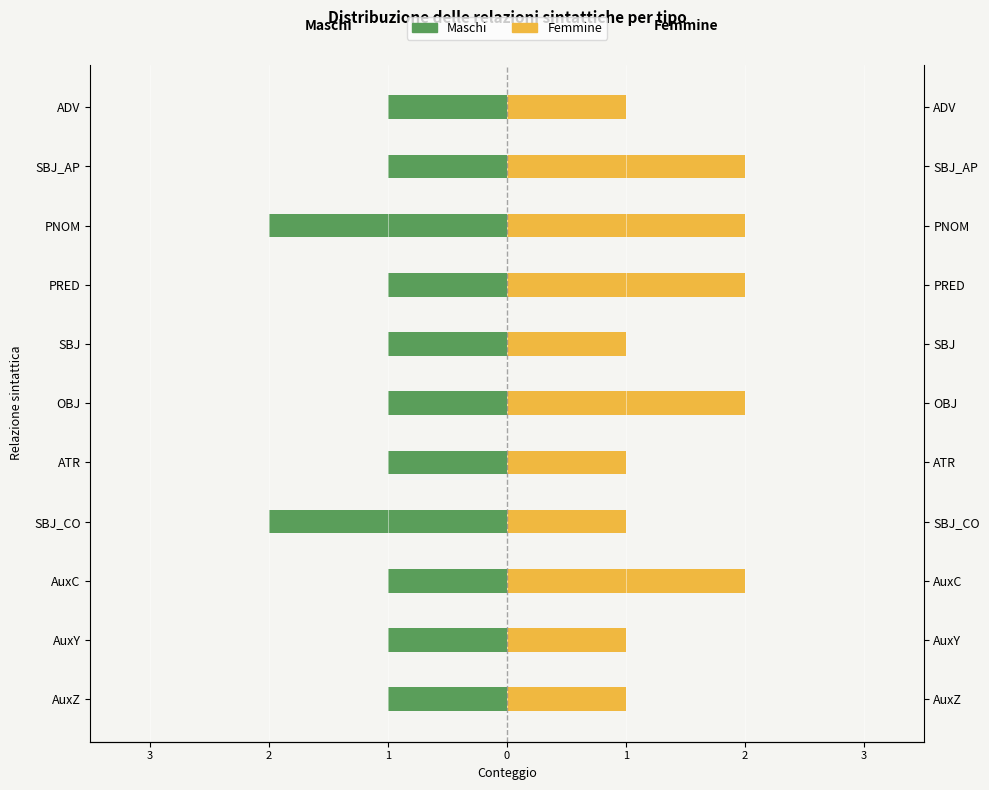

What is the greatest value displayed?

2